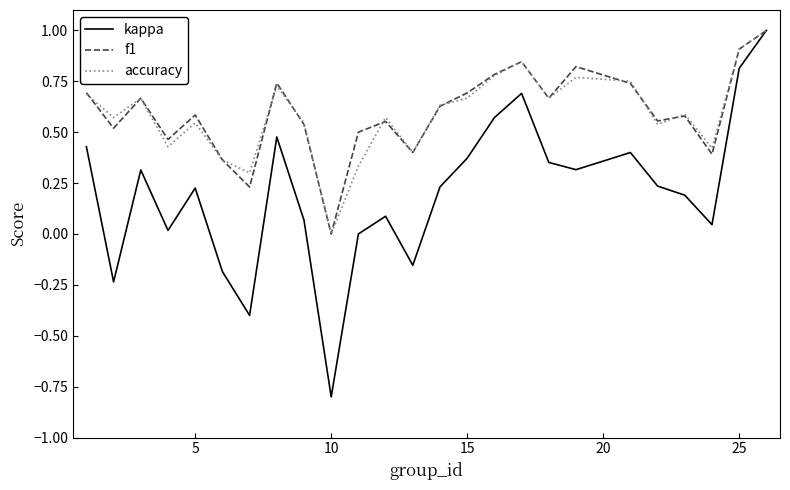

What is the lowest value of the kappa series?

-0.8